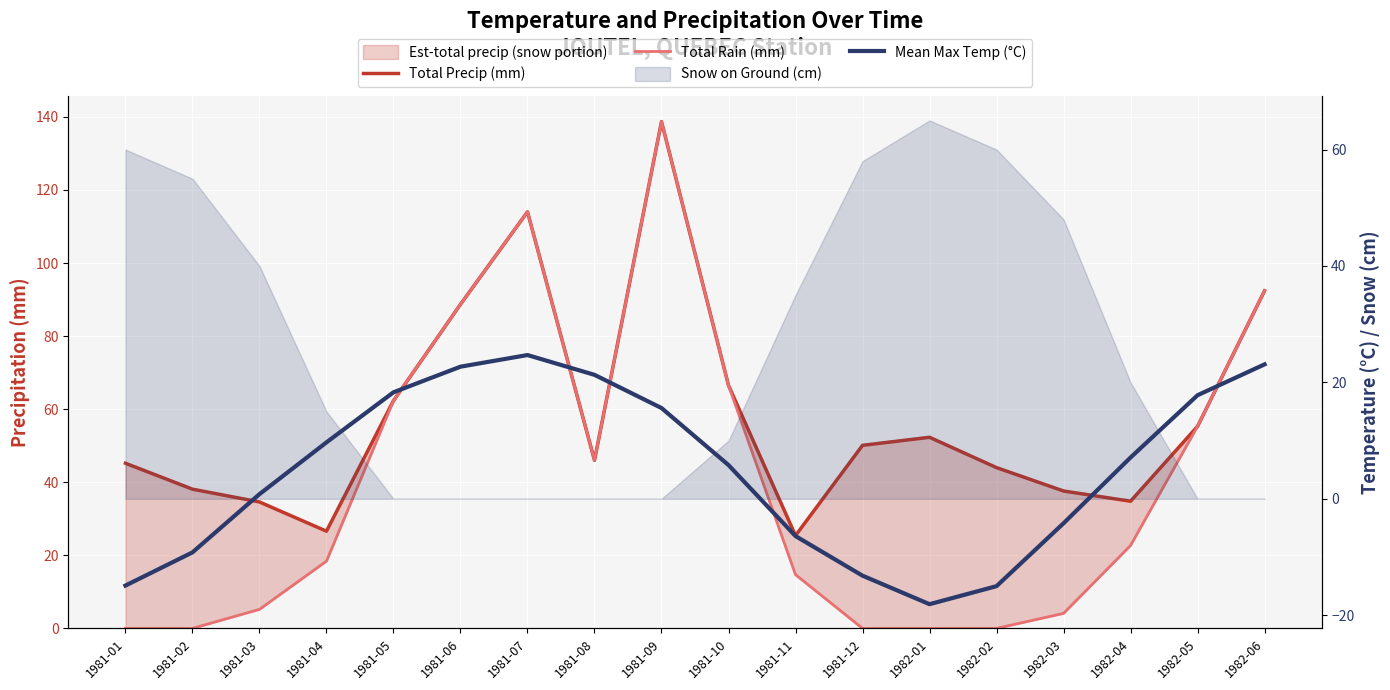

Where is the first local minimum for Total Precip (mm)?

1981-04